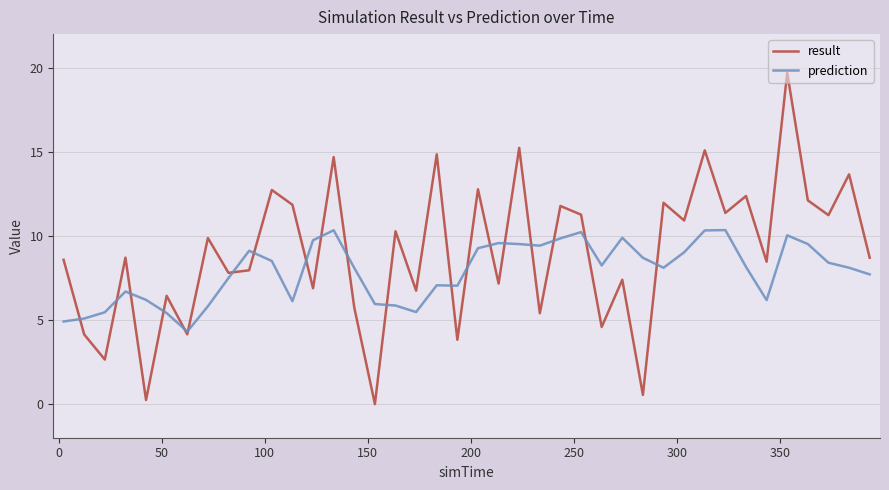

List the series in order of their overall mean, highest first.

result, prediction